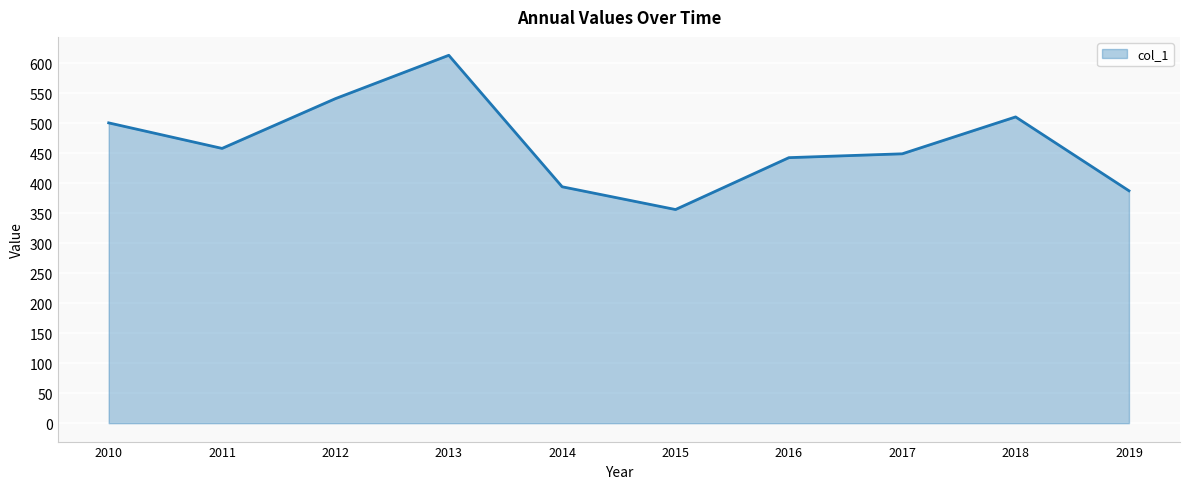

The chart shows a value of 356.2 at 2015. True or false?

True